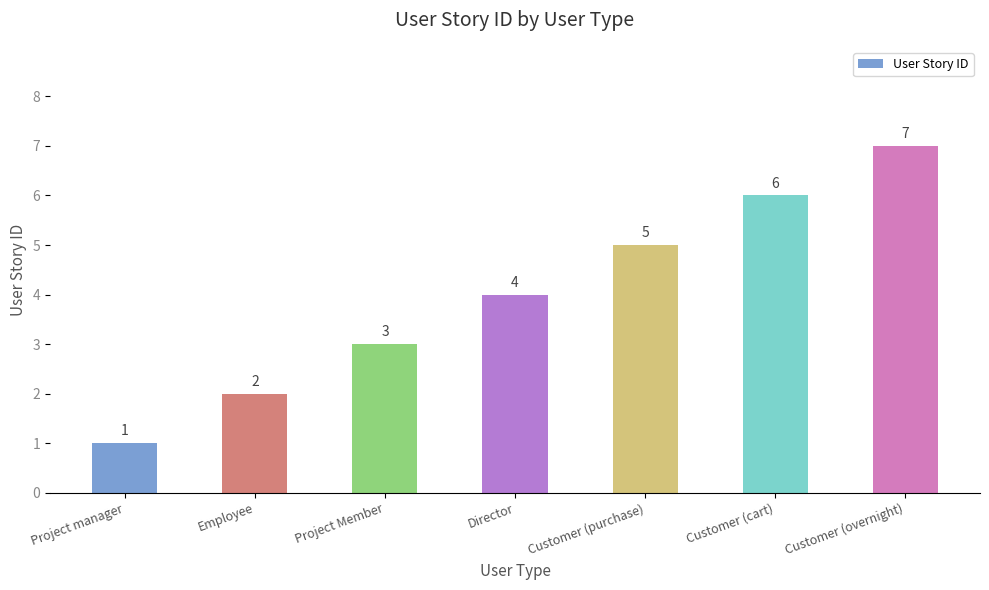

How many data points are less than 4?

3